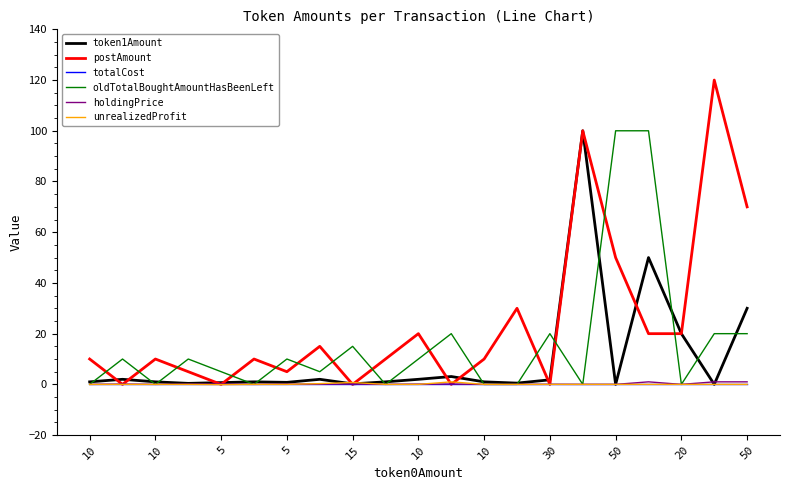

Which series has the largest total across all categories?

postAmount